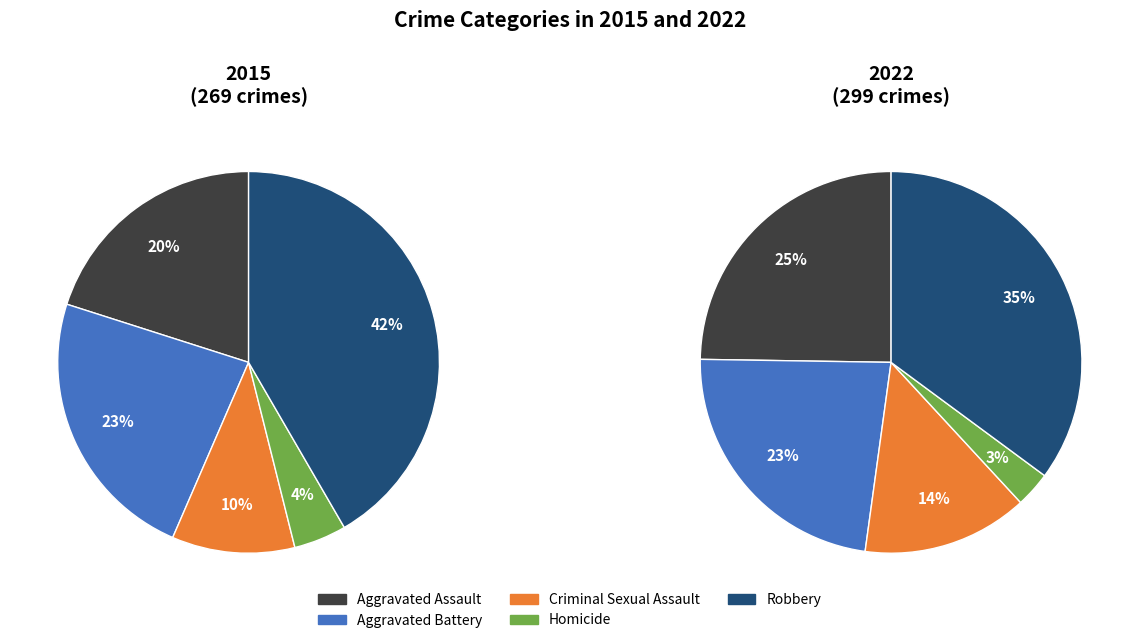

Rank the series by their average value, from lowest to highest.

values_2015, values_2022